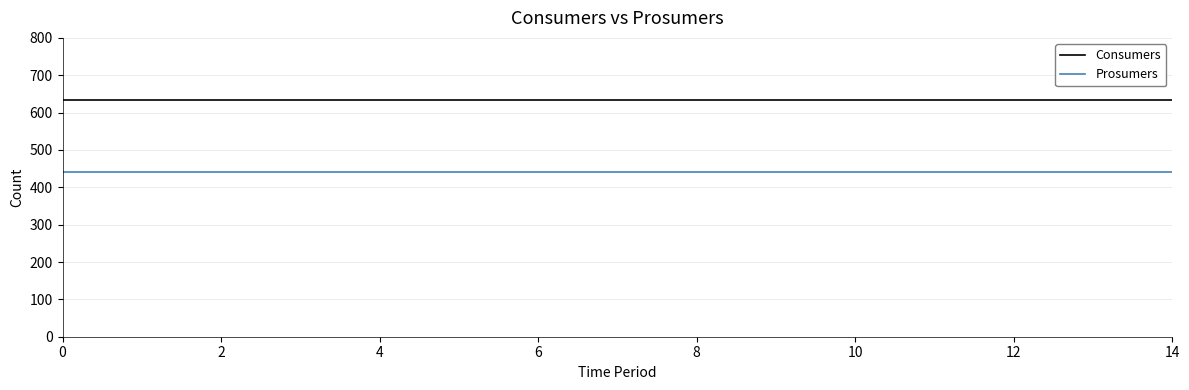

Which series has the largest total across all categories?

Consumers